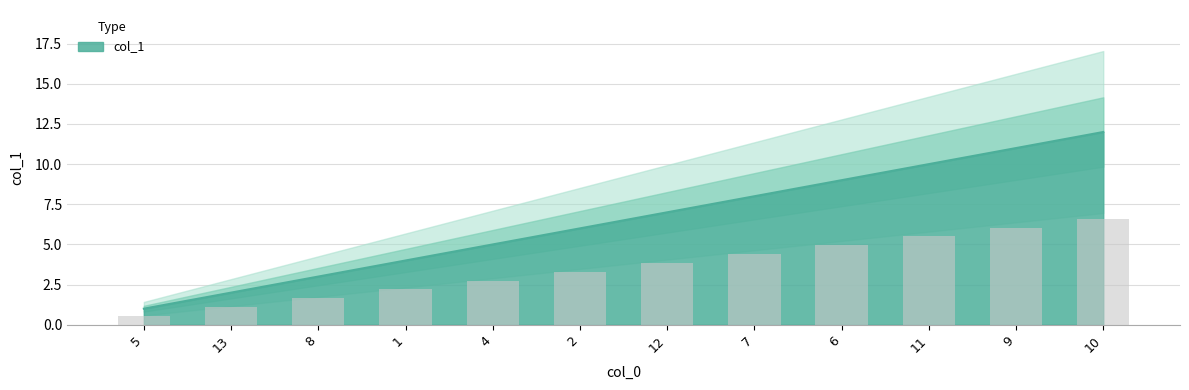

What is the sum of all values?

78